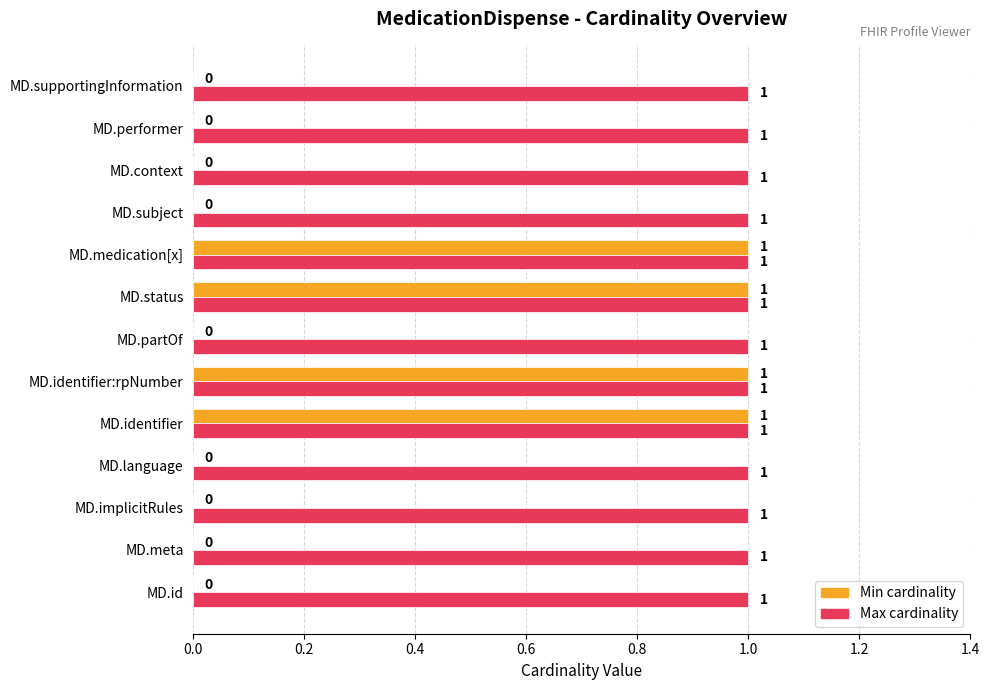

What is the sum of all Max cardinality values?

13